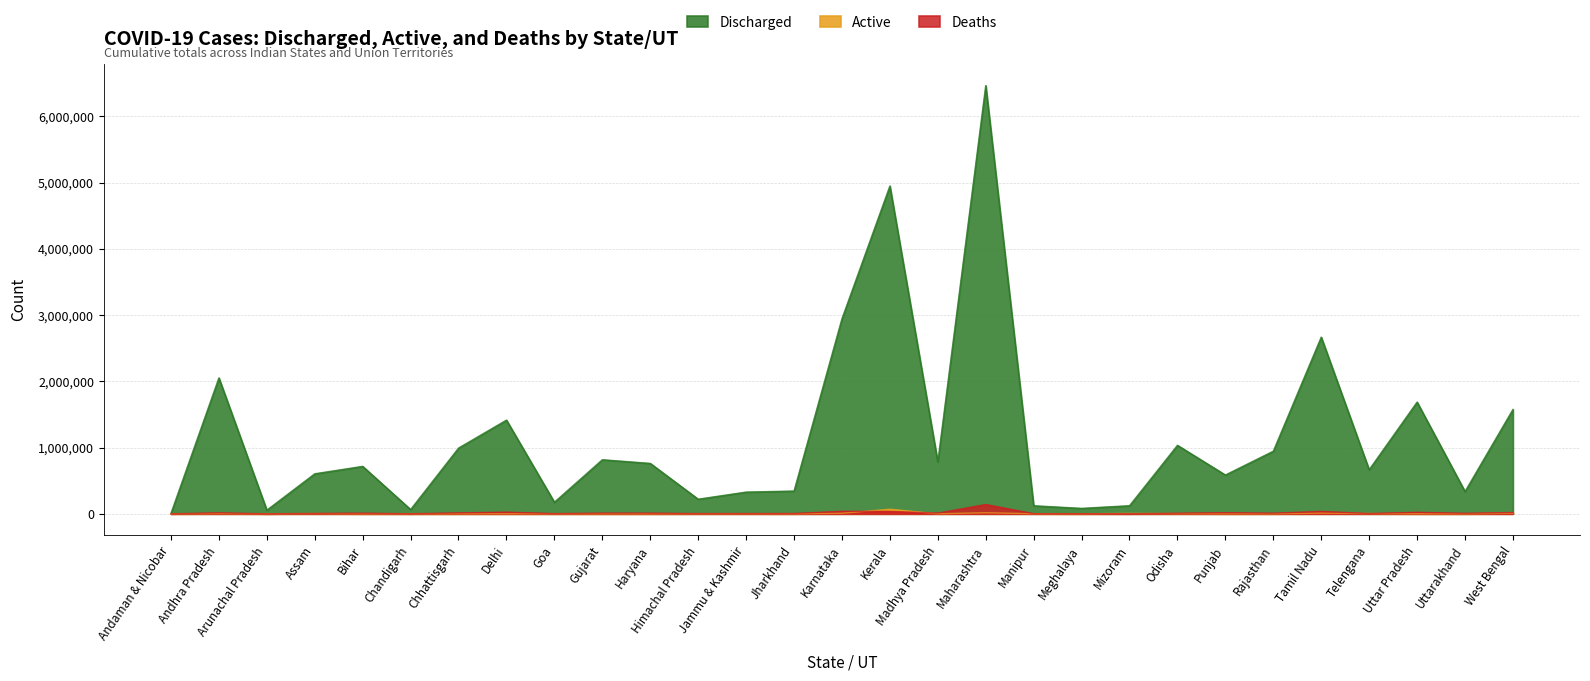

List the series in order of their peak value, highest first.

Discharged, Deaths, Active